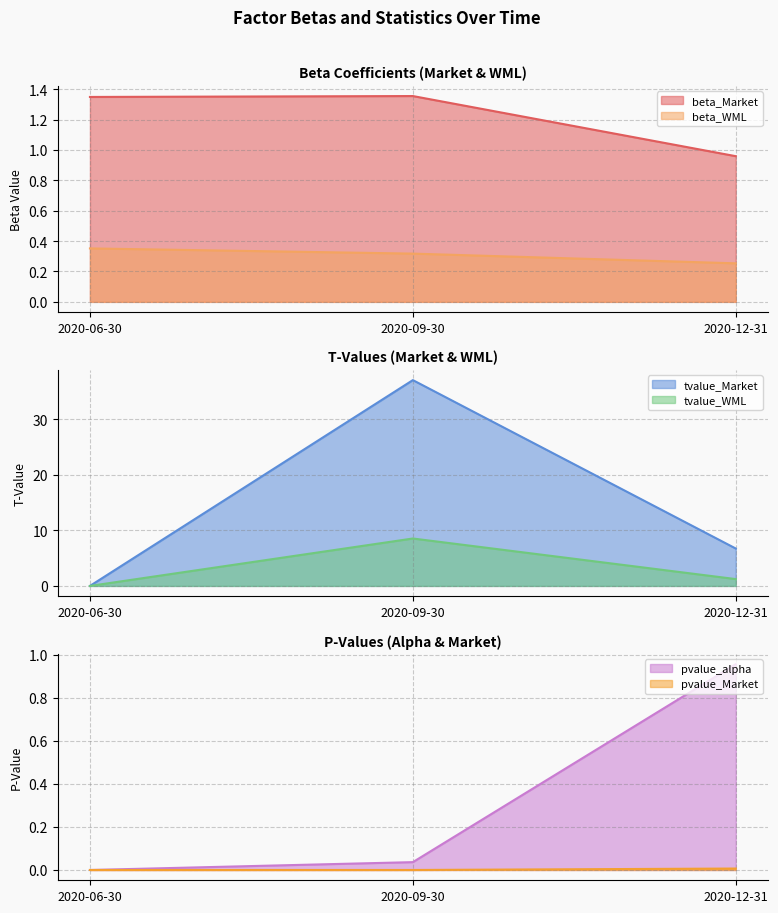

Which category has the highest value in the pvalue_alpha series?

2020-12-31